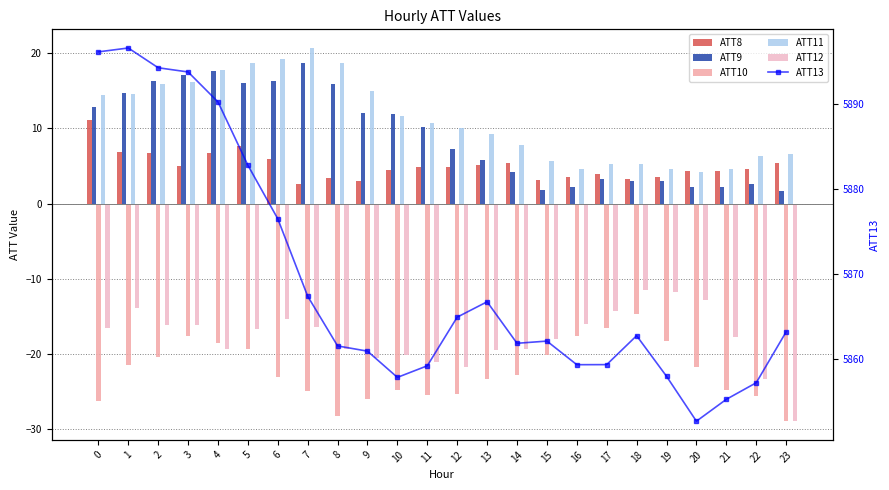

Between 18 and 20, which is larger?

20